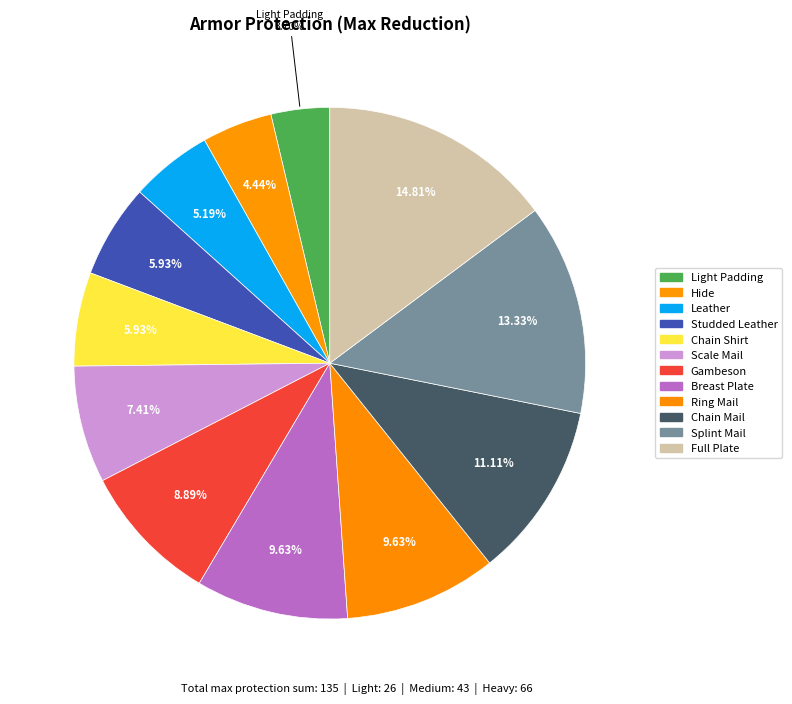

Does Leather account for over 50% of the chart?

No